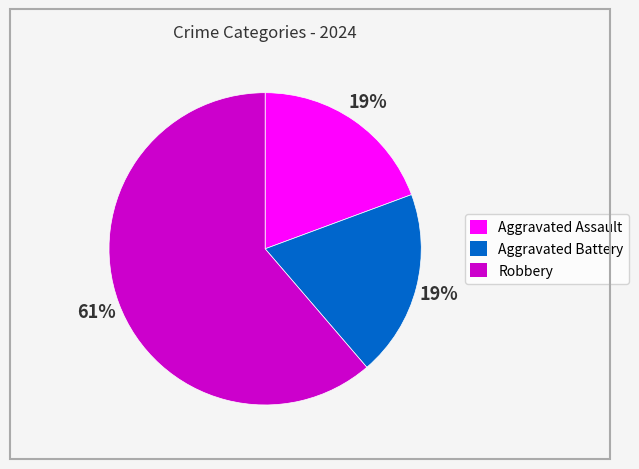

To the nearest percent, what is the difference between the largest and smallest slice percentages?

42%